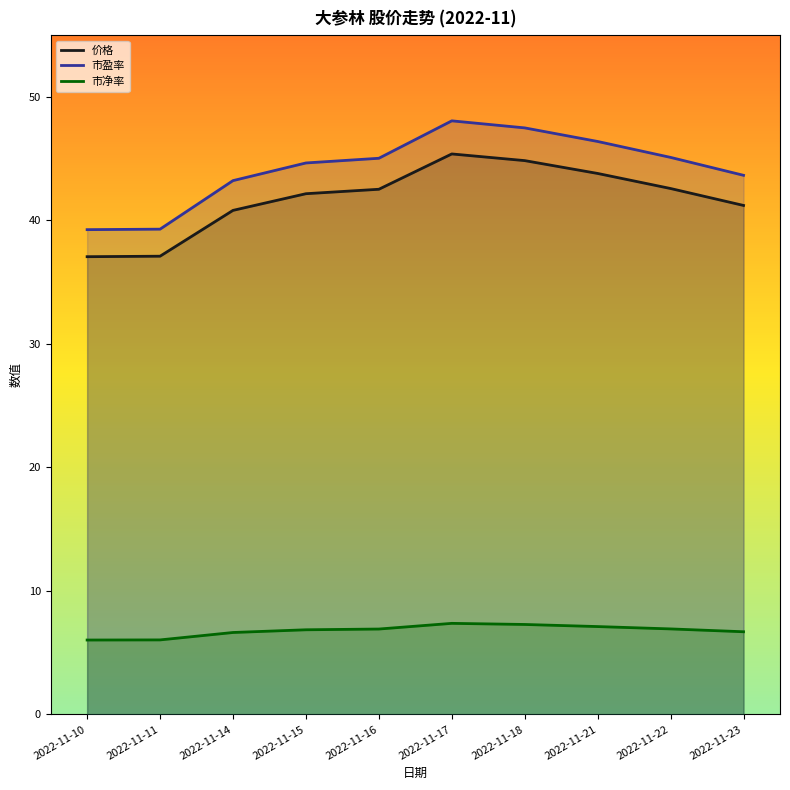

Between 2022-11-10 and 2022-11-15, which series saw the biggest shift?

市盈率